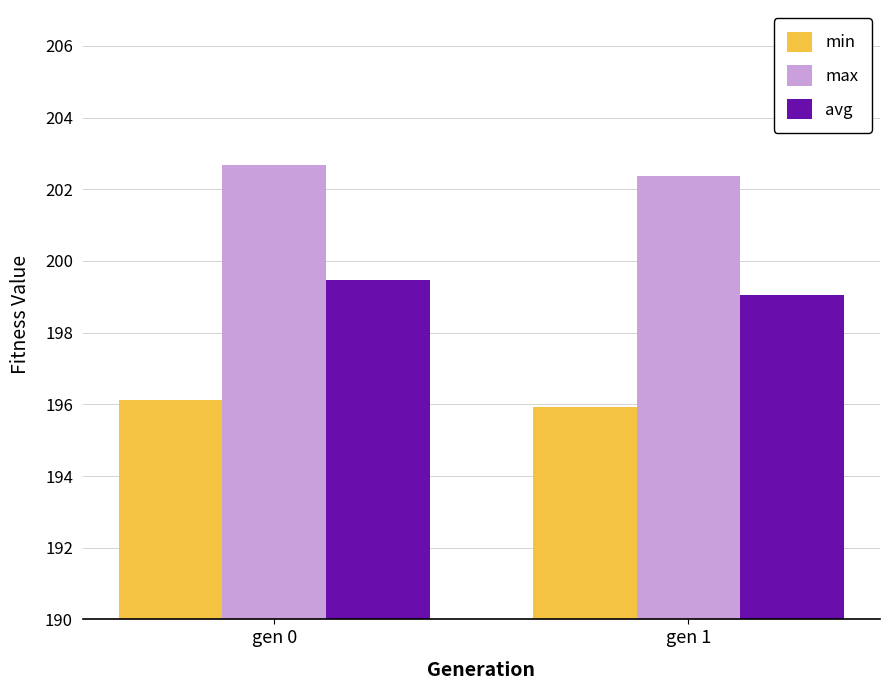

Rank the series at gen 1 from highest to lowest value.

max, avg, min